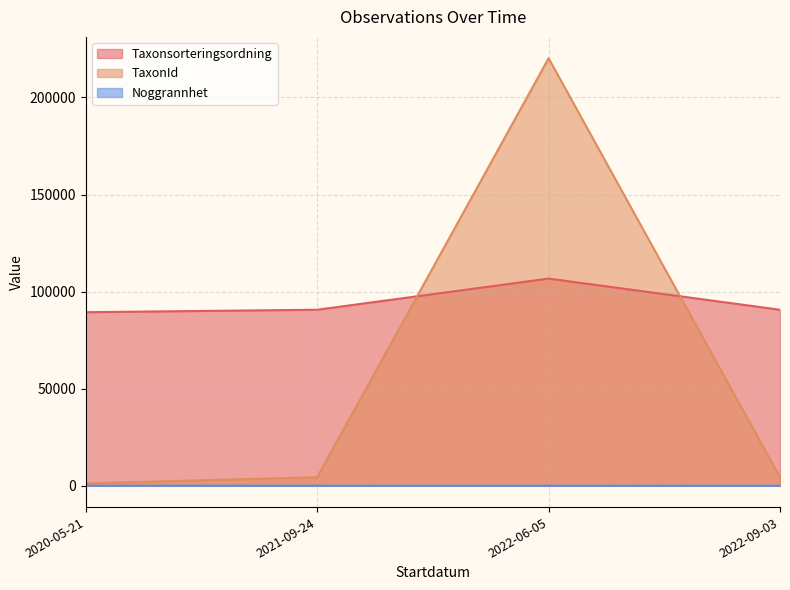

The Noggrannhet series shows 5 at 2022-09-03. True or false?

True